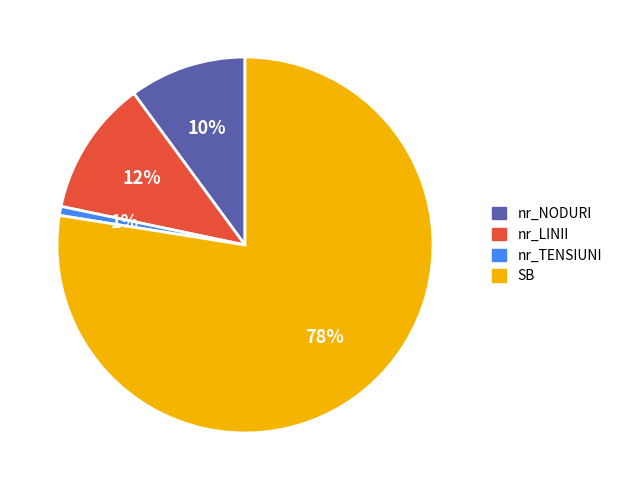

Is there a majority slice in this chart?

Yes